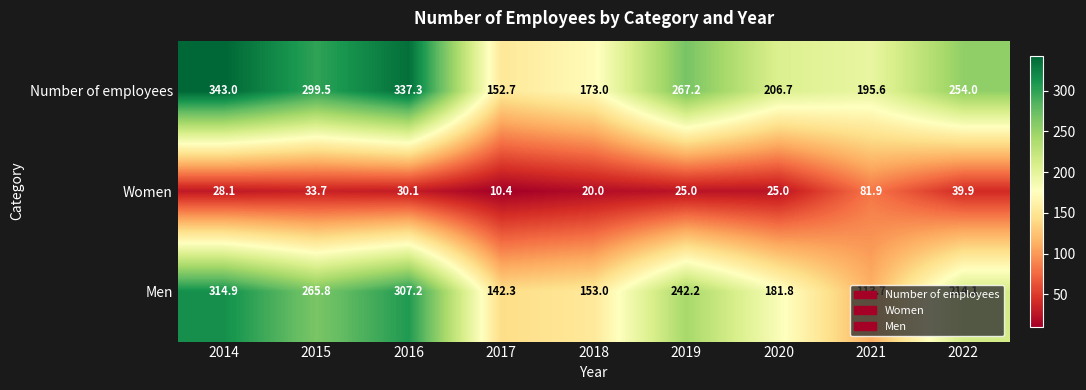

What is the maximum value shown in the chart?

343.0